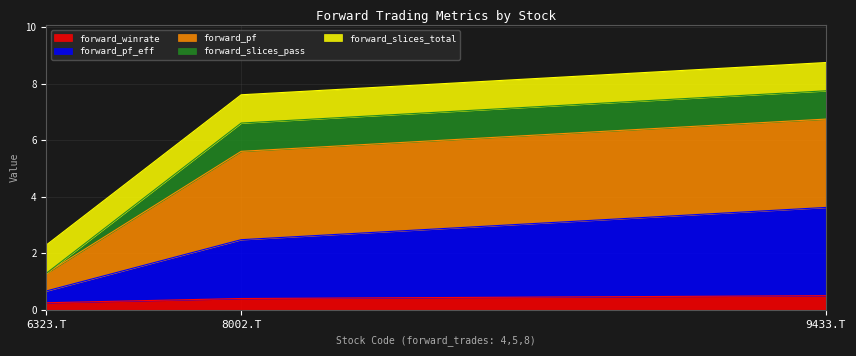

Is the value of forward_pf at 8002.T greater than the value of forward_winrate at 6323.T?

Yes